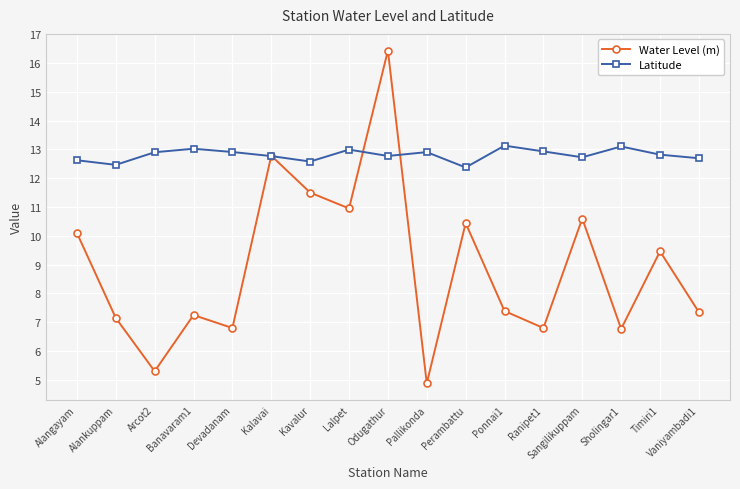

How many values in the Water Level (m) series exceed 7?

12